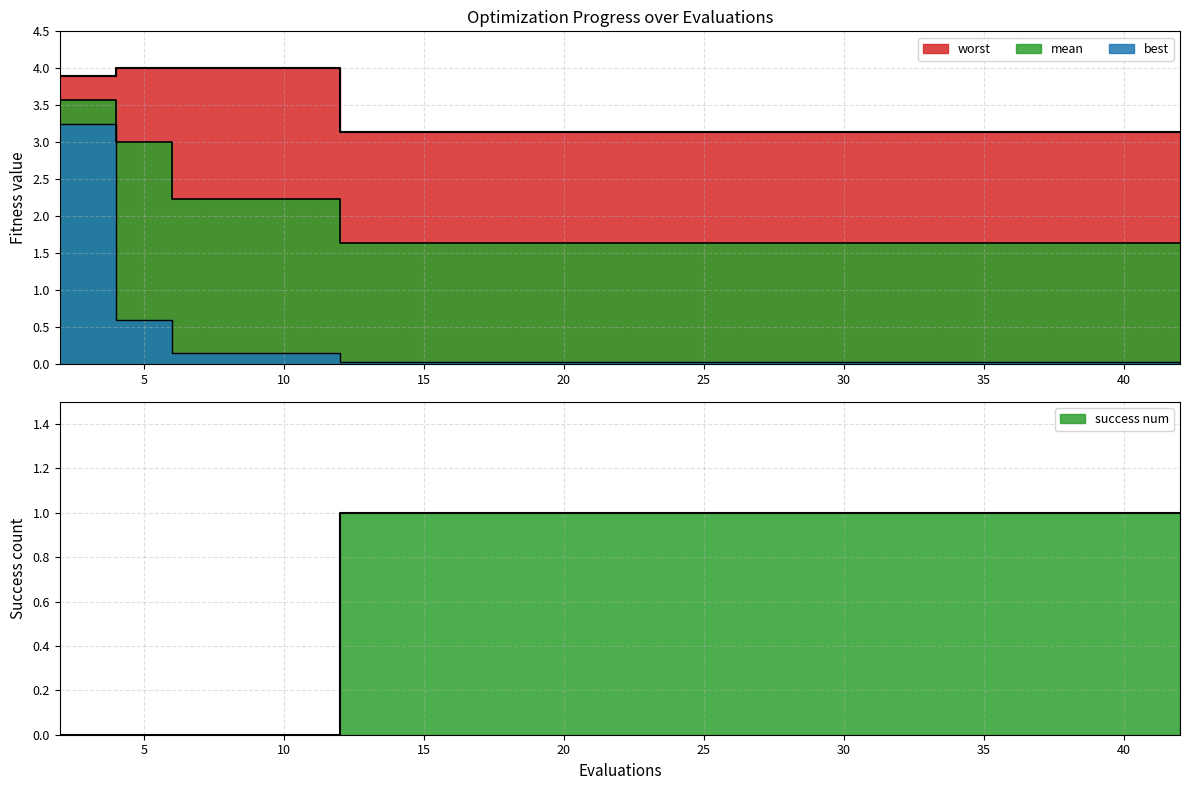

Count the mean values in the range 1 to 2.

15